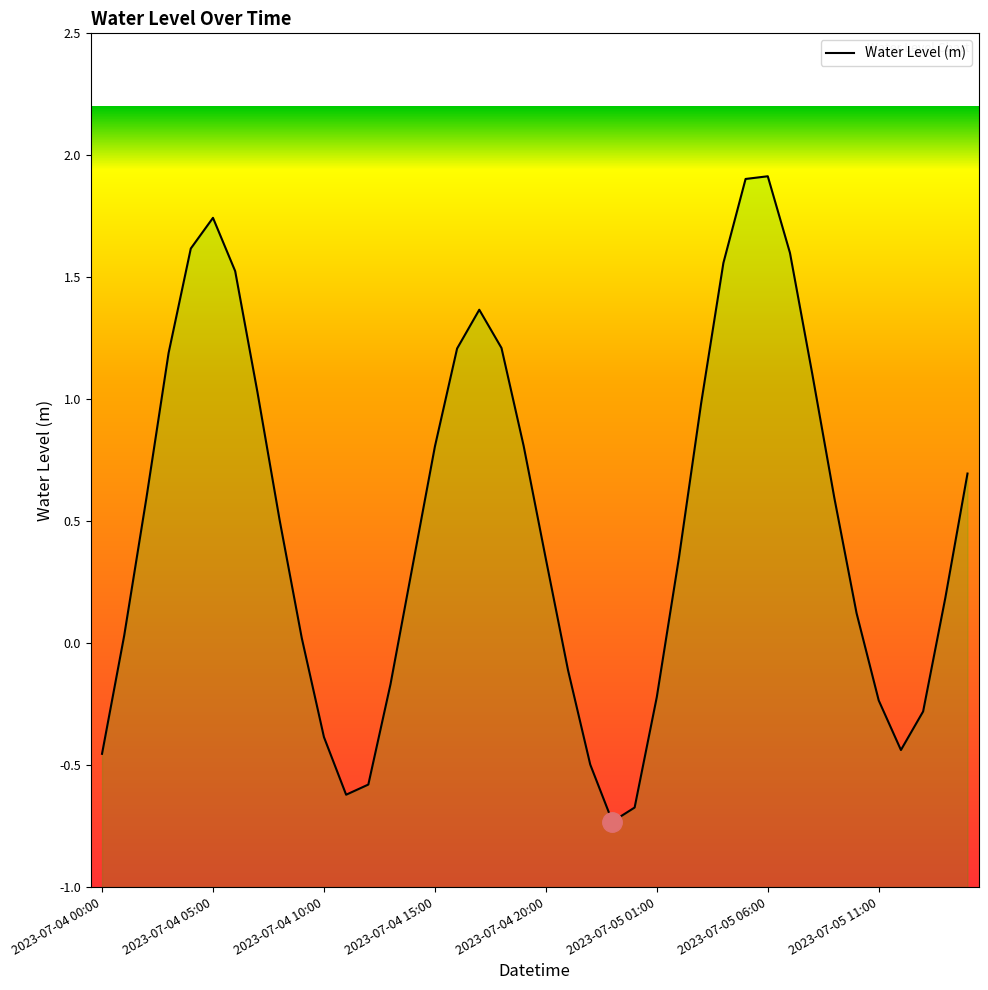

True or false: there are more than 2 points higher than both neighbors.

True